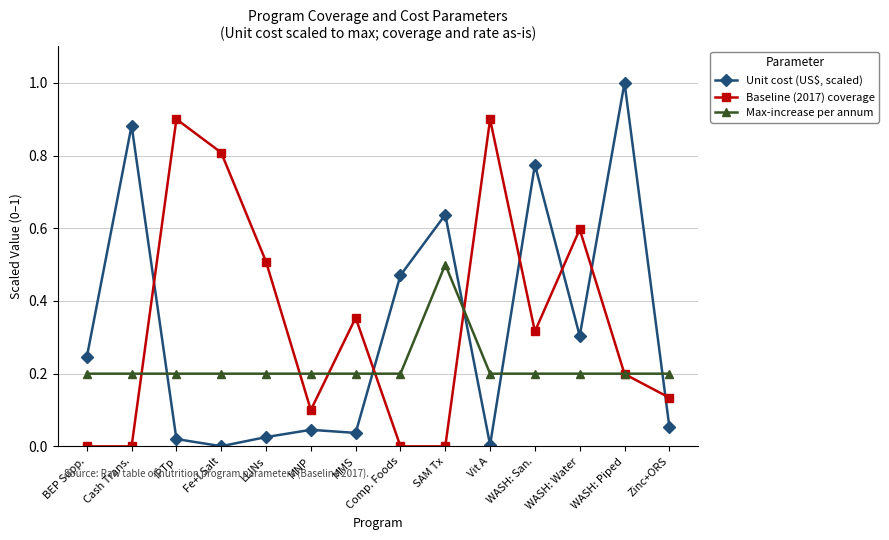

True or false: Unit cost (US$, scaled) and Baseline (2017) coverage cross at least once.

True